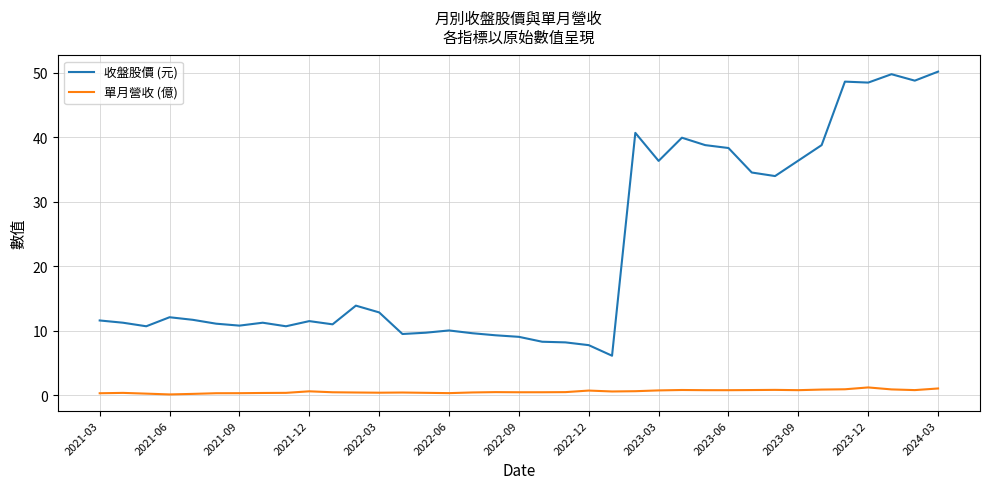

What are all the series names shown in the legend?

收盤股價 (元), 單月營收 (億)